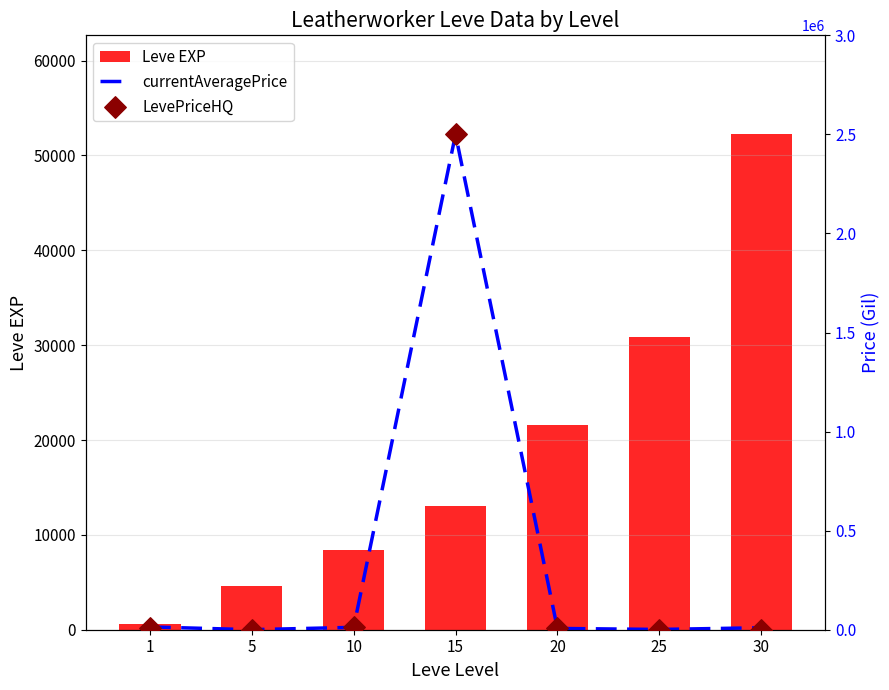

Which series contains the lowest Y value?

LevePriceHQ